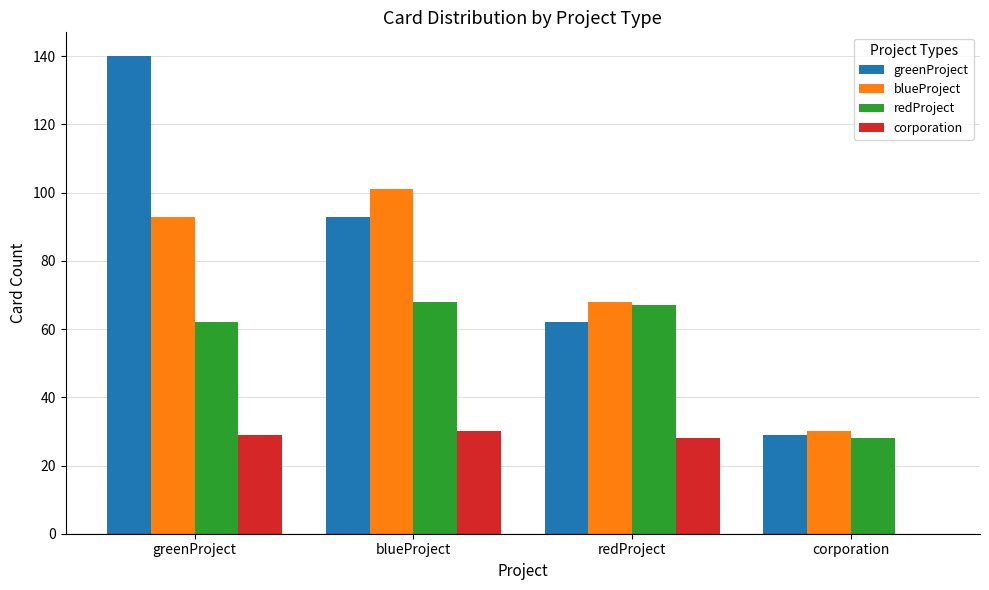

Reading left to right, transcribe all the data shown in this chart.

greenProject: greenProject=140	blueProject=93	redProject=62	corporation=29
blueProject: greenProject=93	blueProject=101	redProject=68	corporation=30
redProject: greenProject=62	blueProject=68	redProject=67	corporation=28
corporation: greenProject=29	blueProject=30	redProject=28	corporation=0